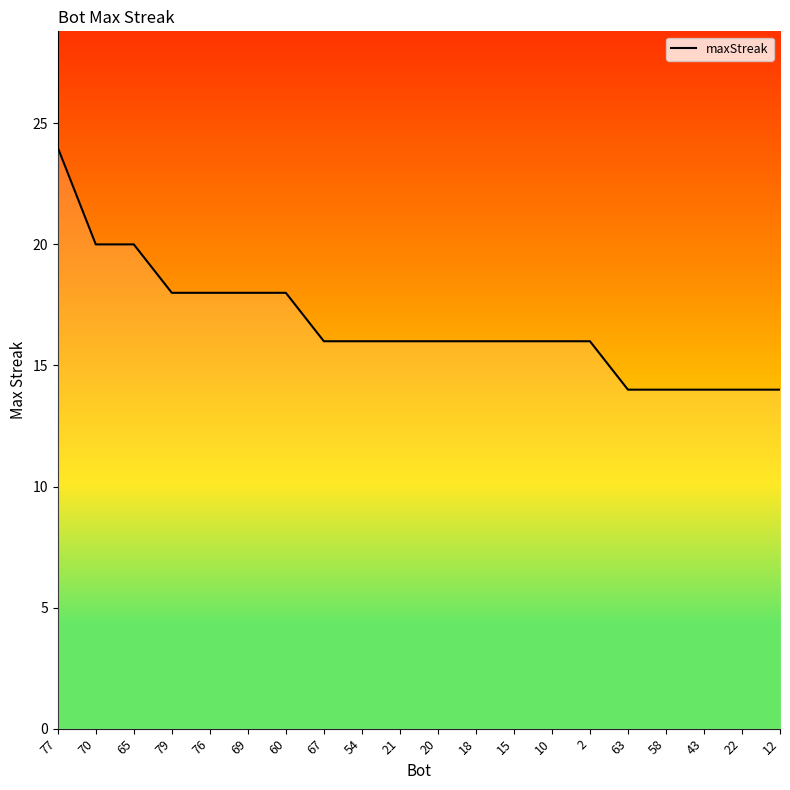

What is the change in value from 15 to 22?

-2